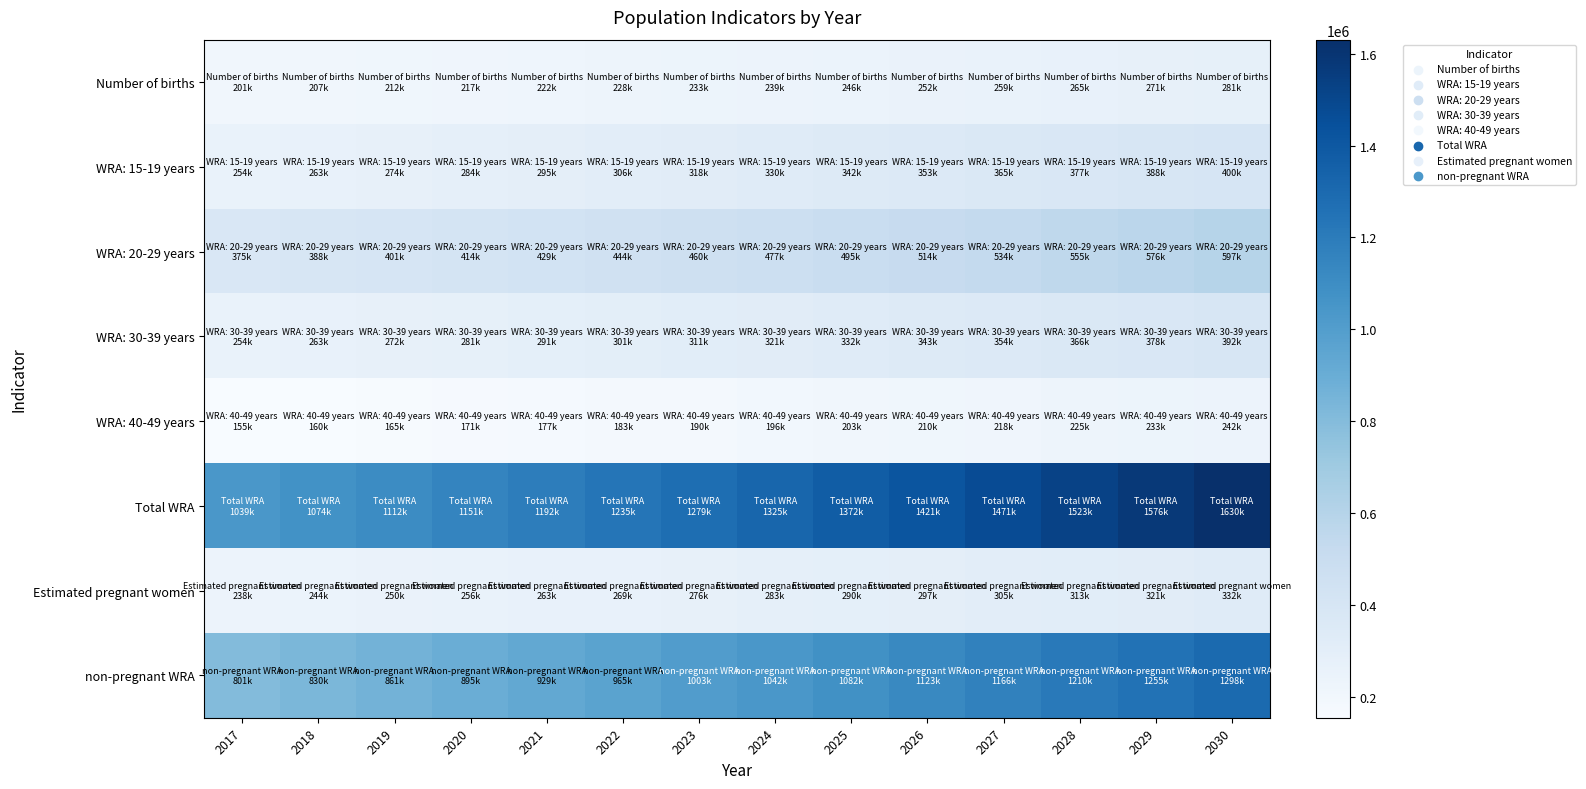

What is the maximum value shown in the chart?

1630250.0